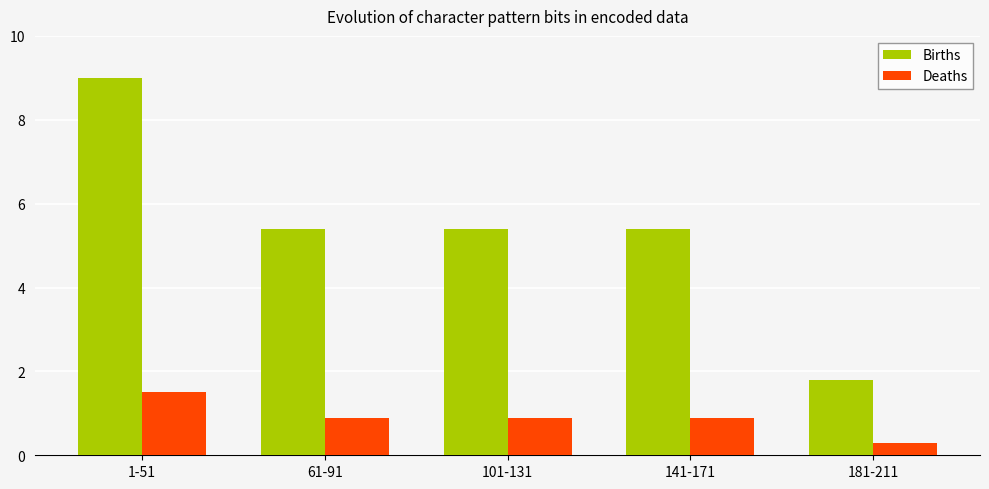

Rank the series by their average value, from highest to lowest.

Births, Deaths